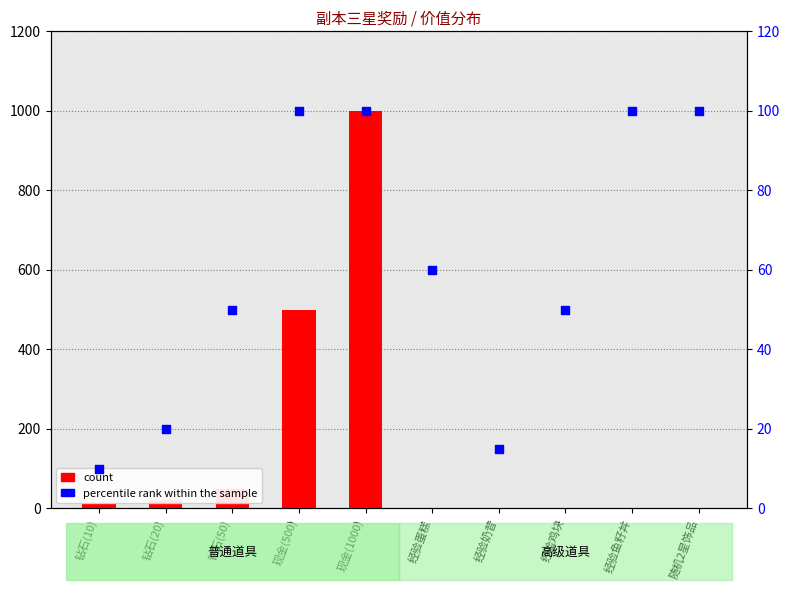

Which series has the largest total across all categories?

count